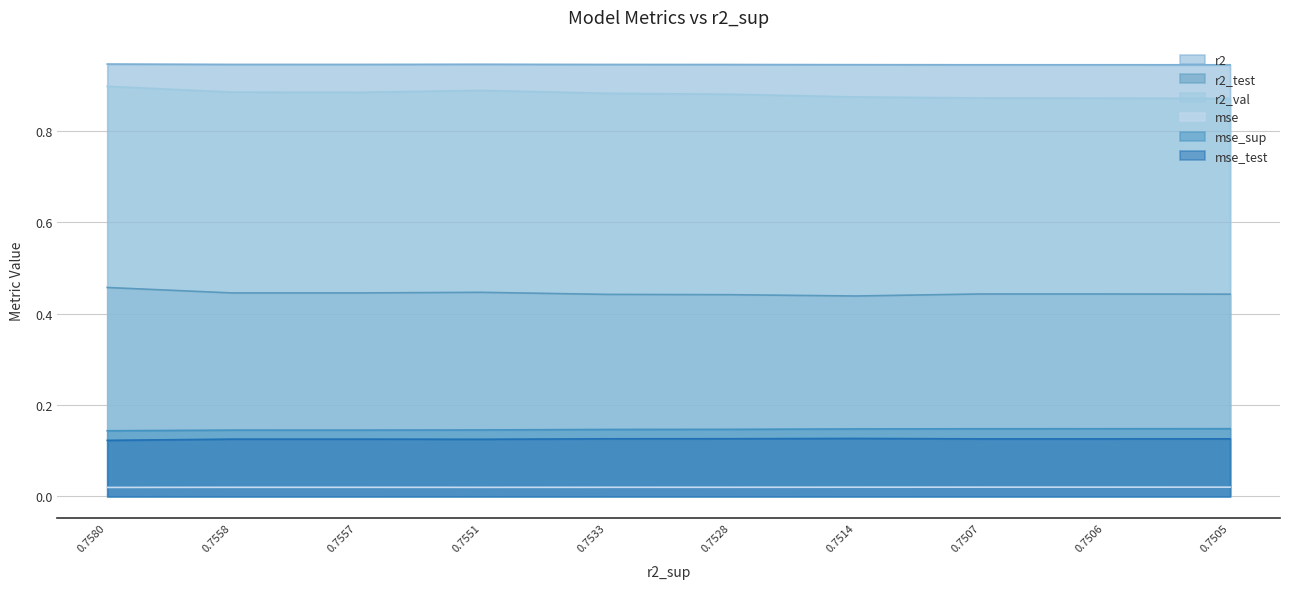

True or false: mse_test has a value of 0.2 at 0.7557.

False